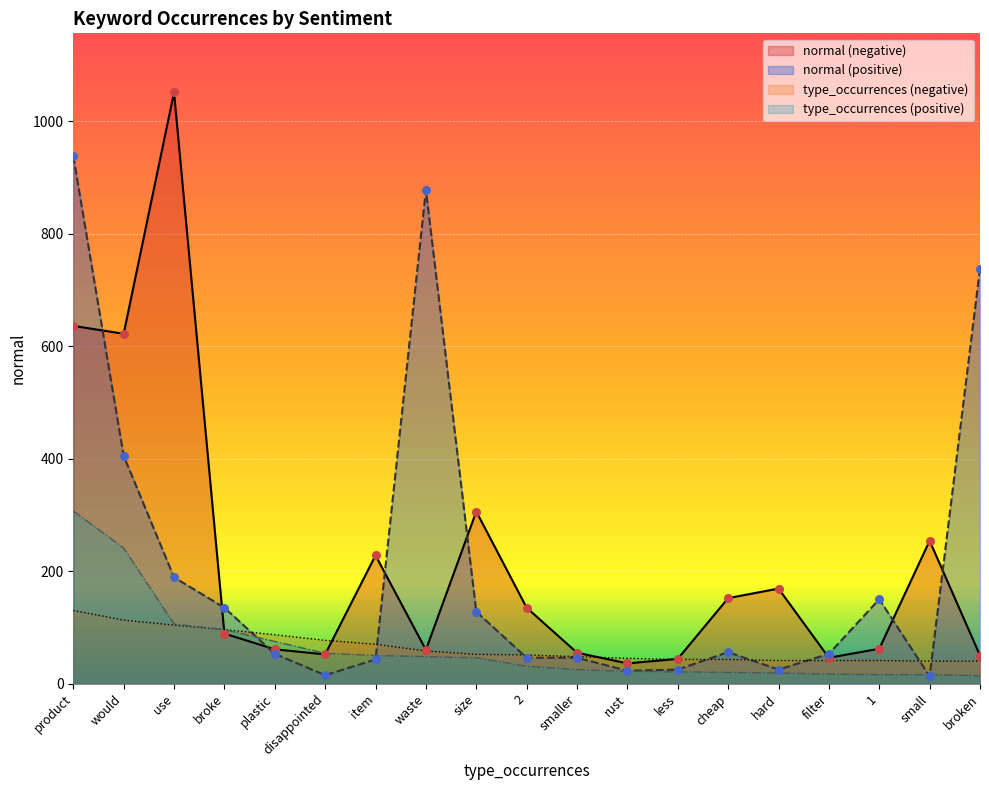

Which series has the largest Y range (max minus min)?

normal (negative)